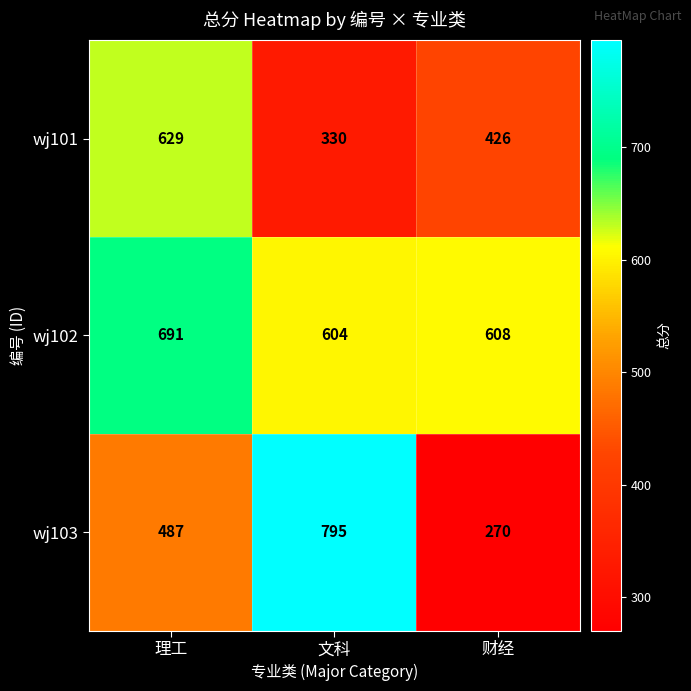

Which series has the widest spread of values?

wj103